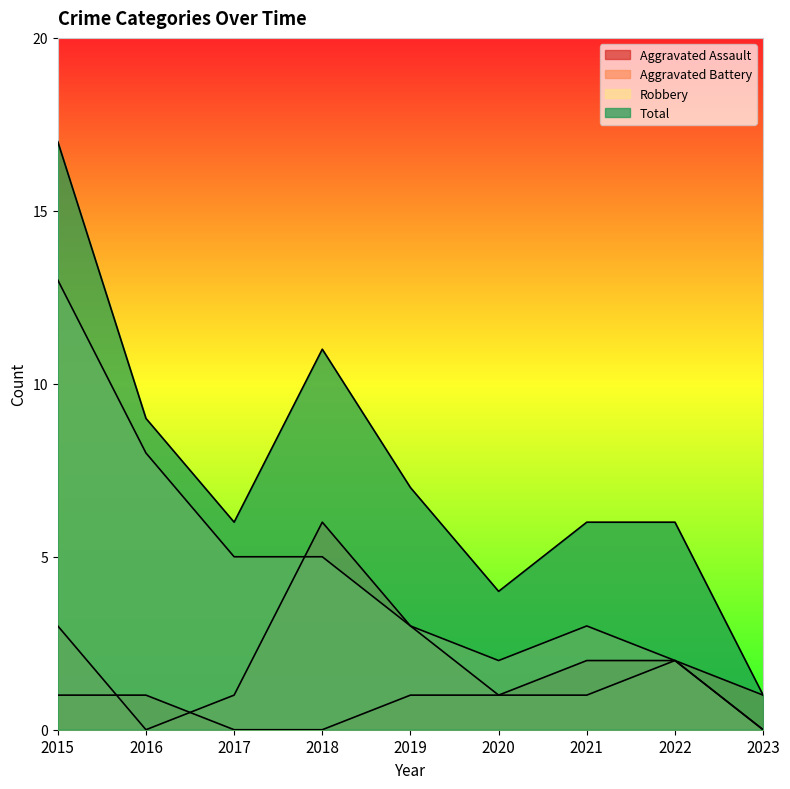

At how many categories does at least one series exceed 7?

3